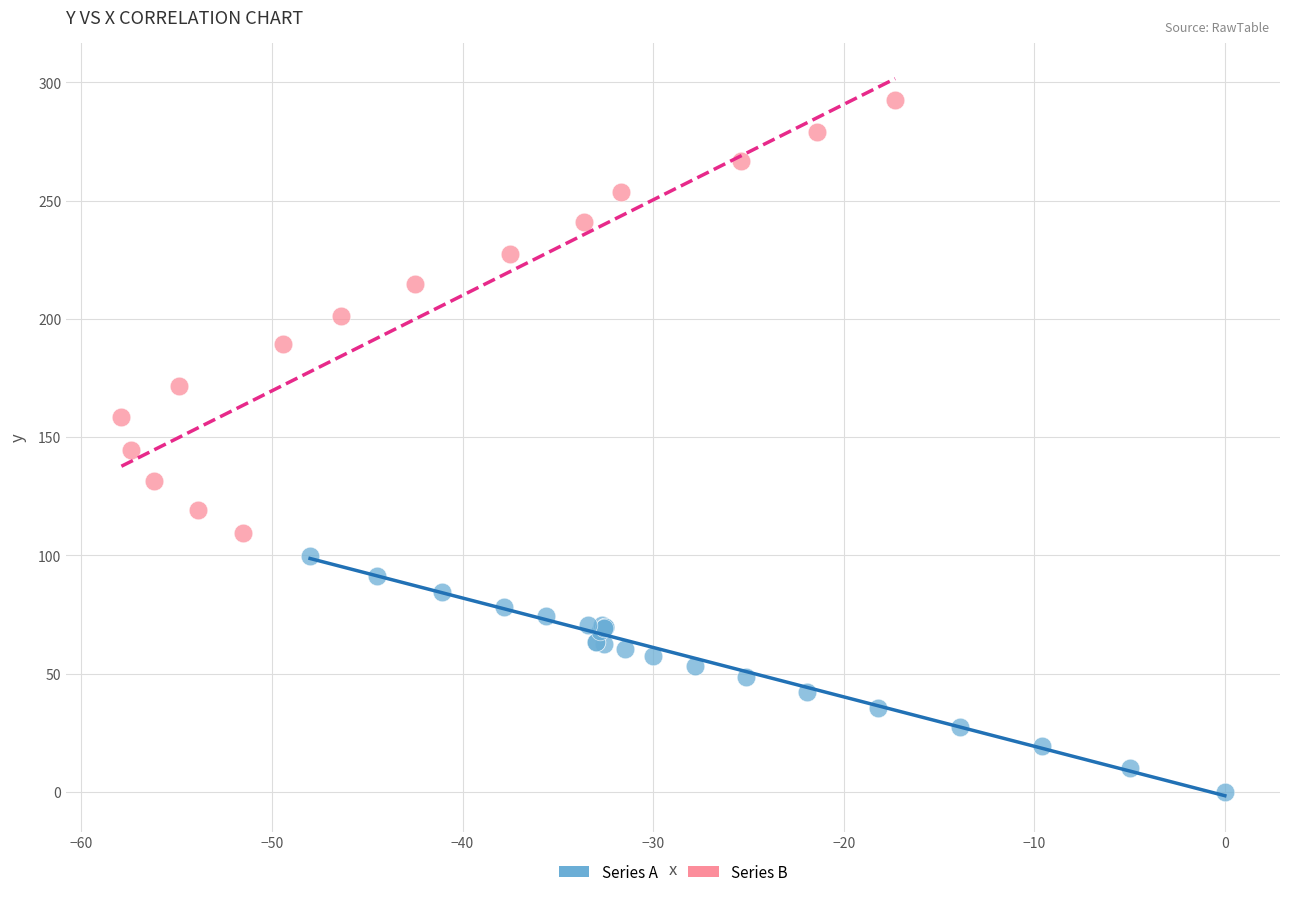

Which series has the largest Y range (max minus min)?

Series B